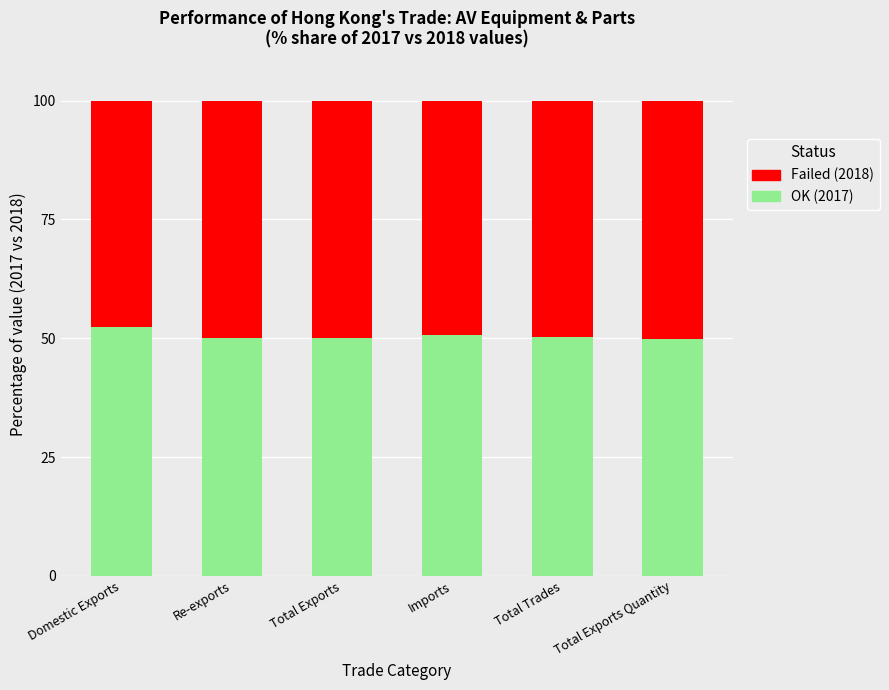

What is the total value across all series at Total Exports?

100.0